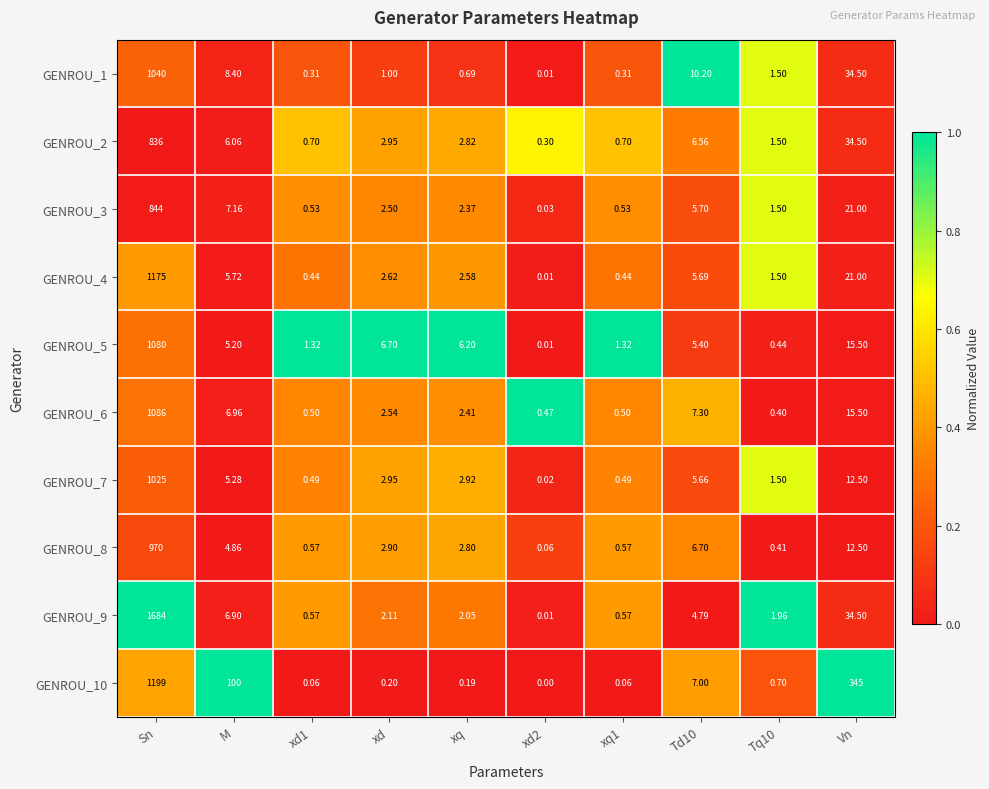

At how many categories does at least one series exceed 0?

10